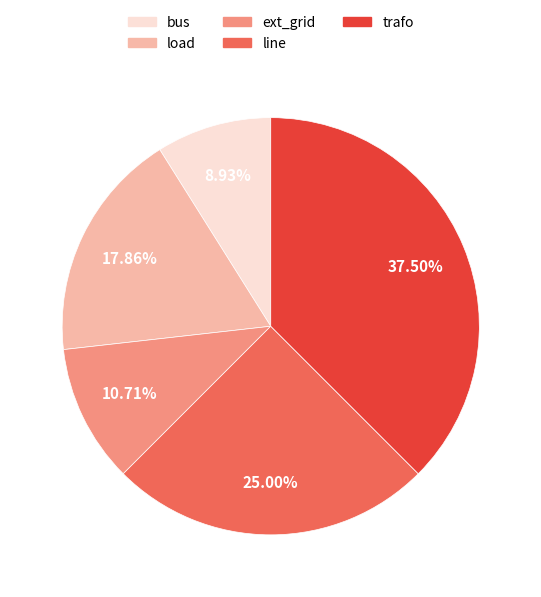

To the nearest percent, what is the combined percentage of ext_grid and line?

36%